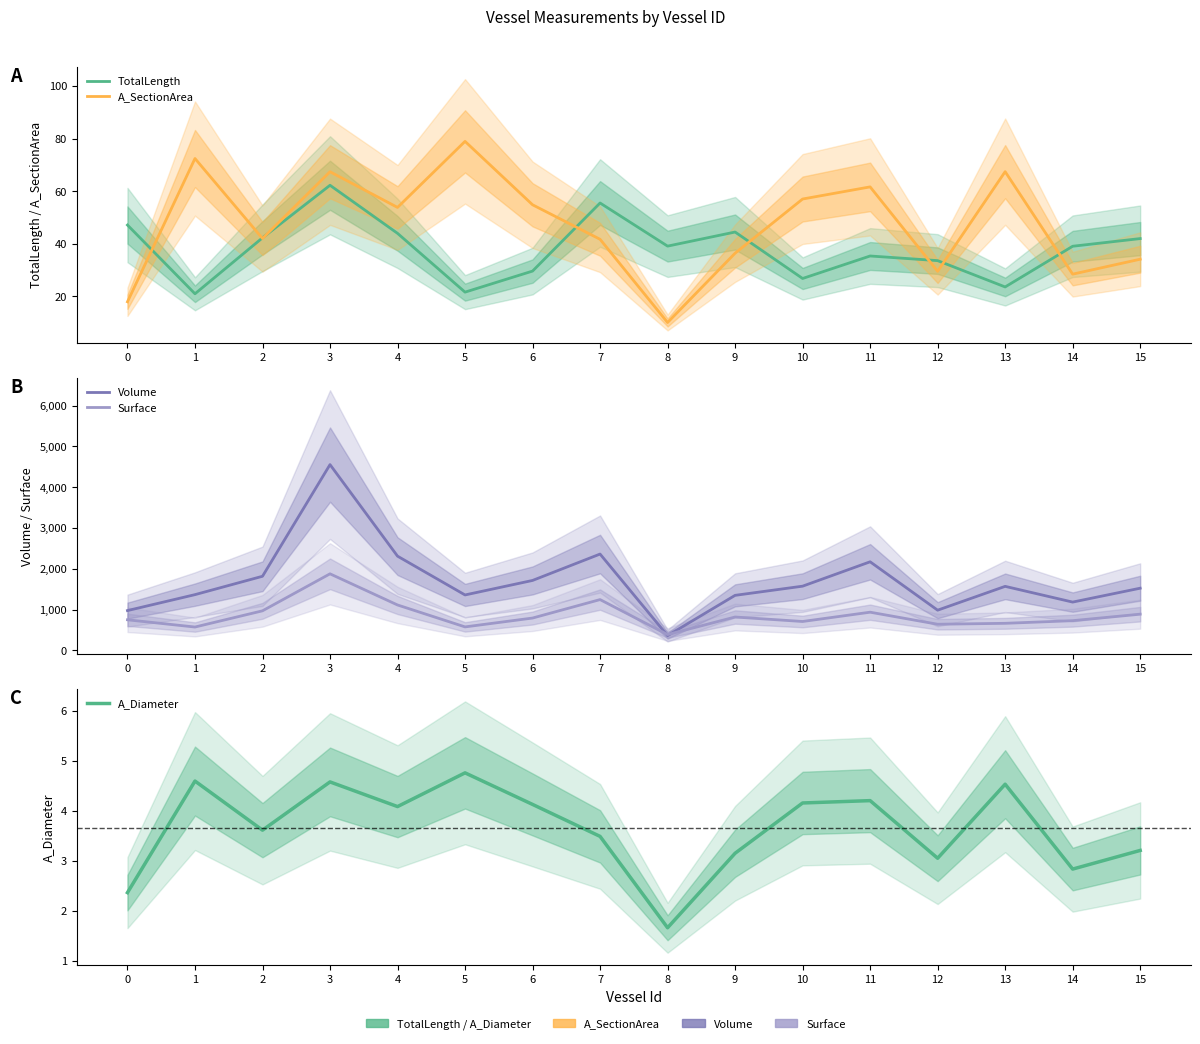

What is the value of the A_Diameter point at the 11th from the left?

4.2